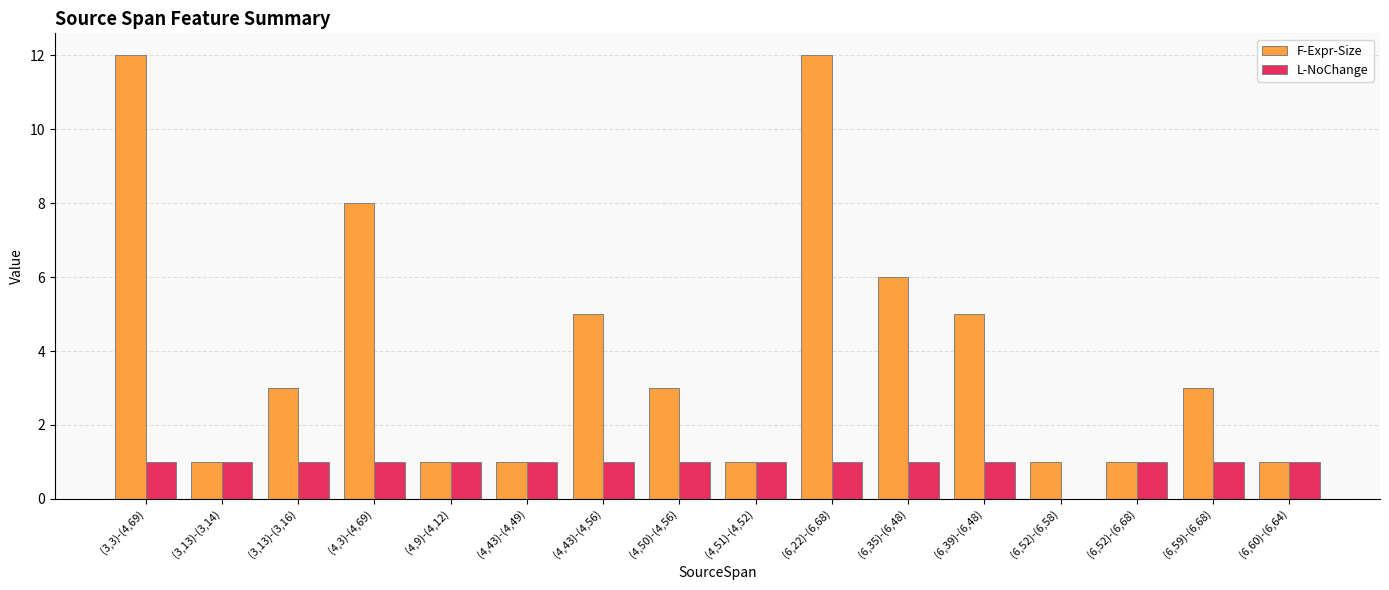

What is the greatest value displayed?

12